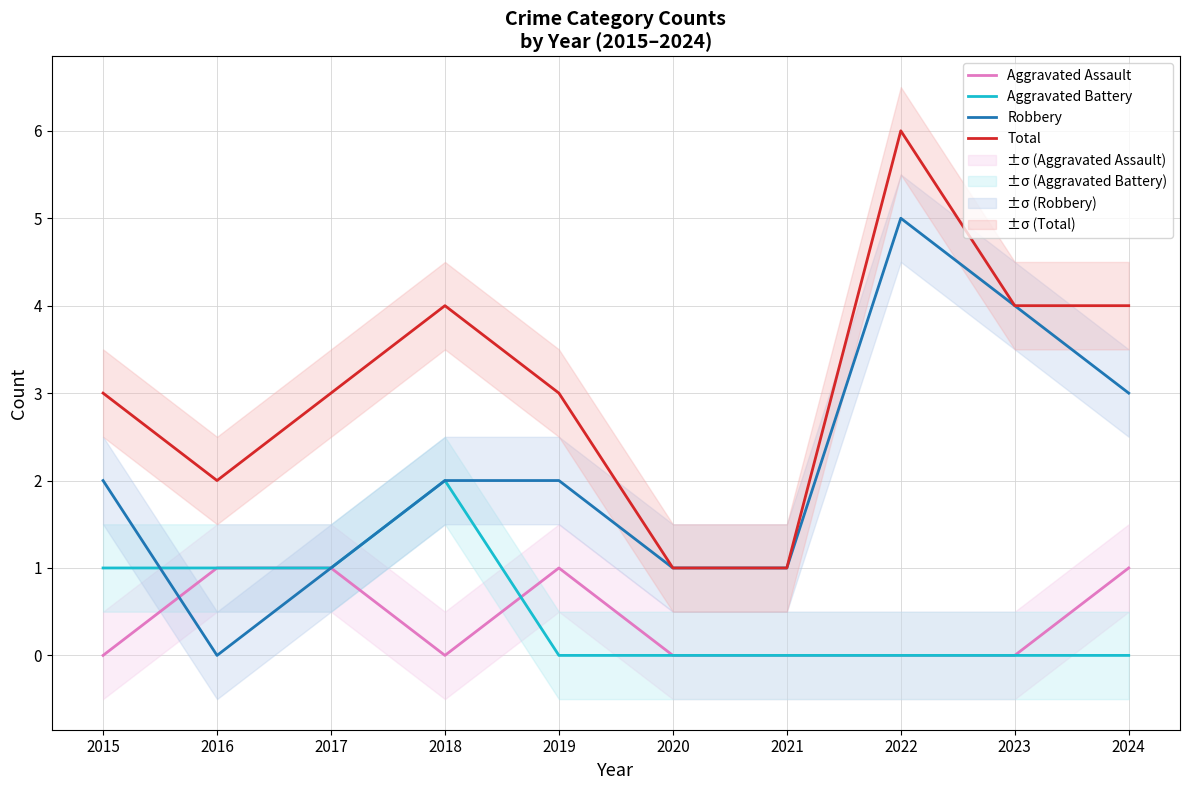

What is the difference between the second highest and second lowest values in the Aggravated Assault series?

1